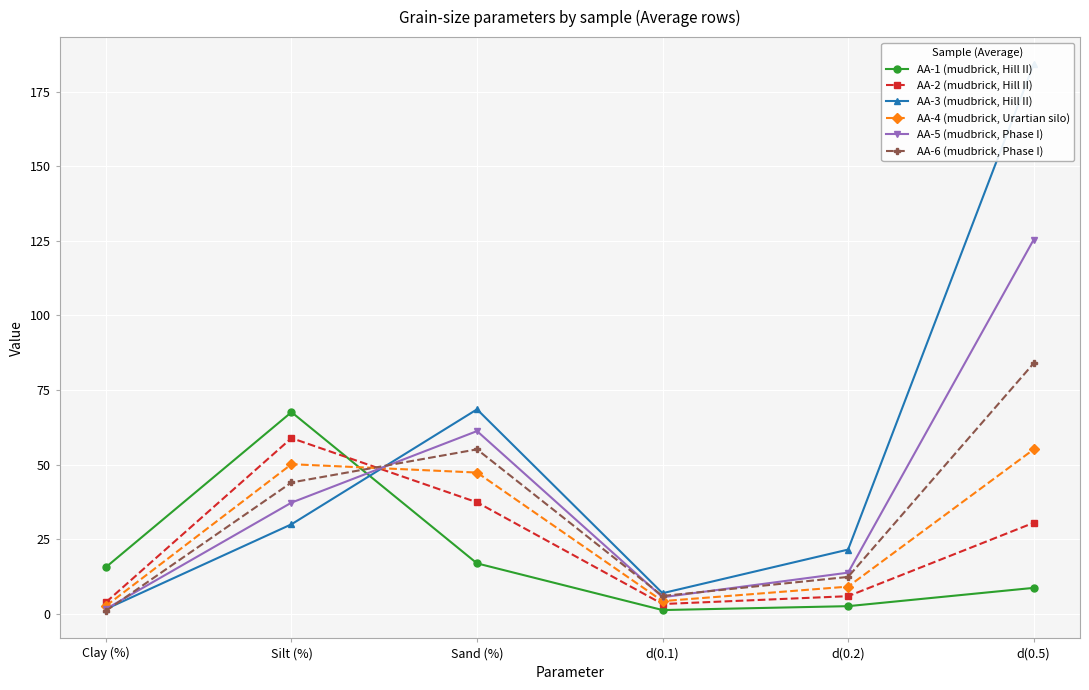

Count the number of categories in the chart.

6